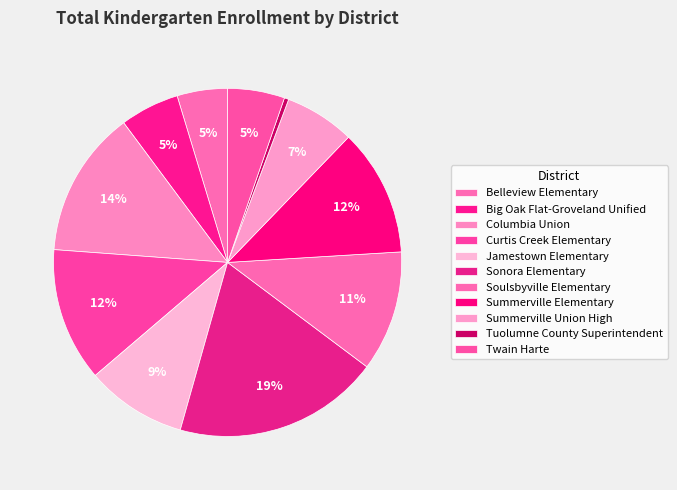

Is Tuolumne County Superintendent the majority of the pie?

No